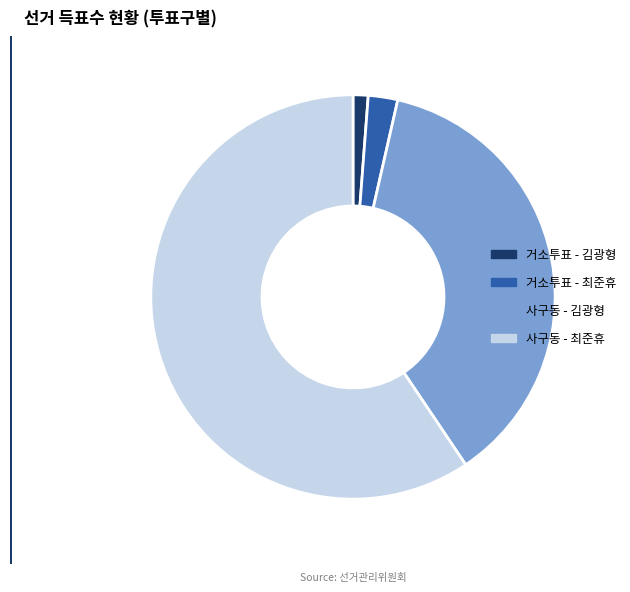

Which slice represents more than half of the pie?

사구동 - 최준휴